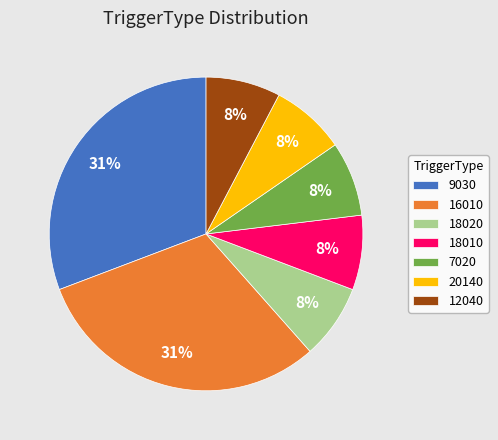

To the nearest percent, what is the difference between the largest and smallest slice percentages?

23%